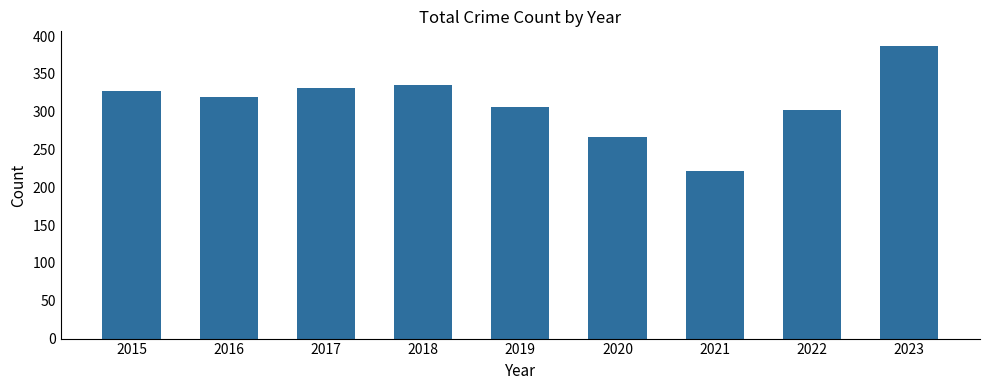

What is the sum of the values at 2018 and 2021?

556